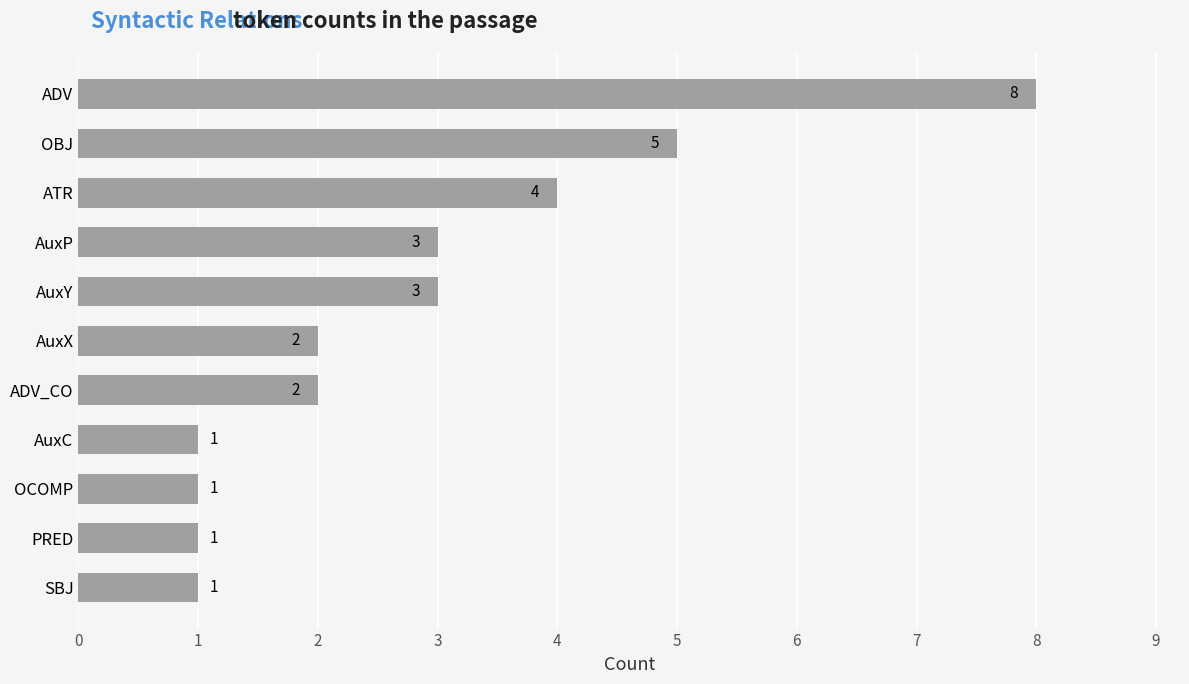

Reading bottom to top, list all the values displayed in this chart.

1	1	1	1	2	2	3	3	4	5	8